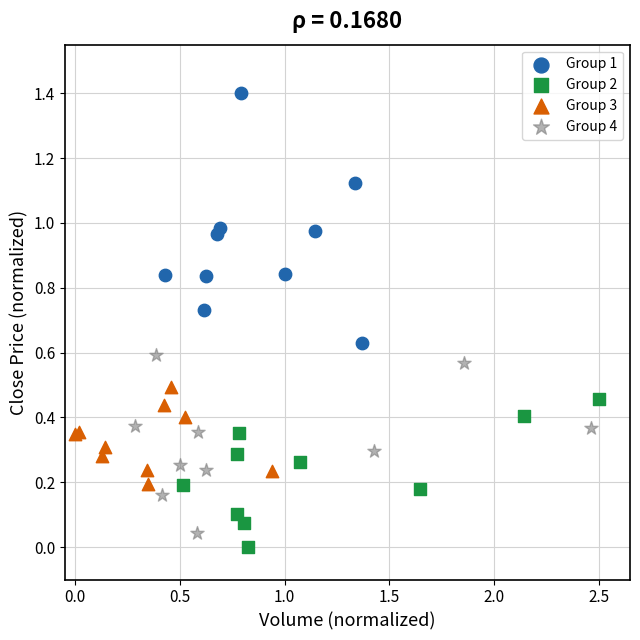

Which series has the widest spread of Y values?

Group 1